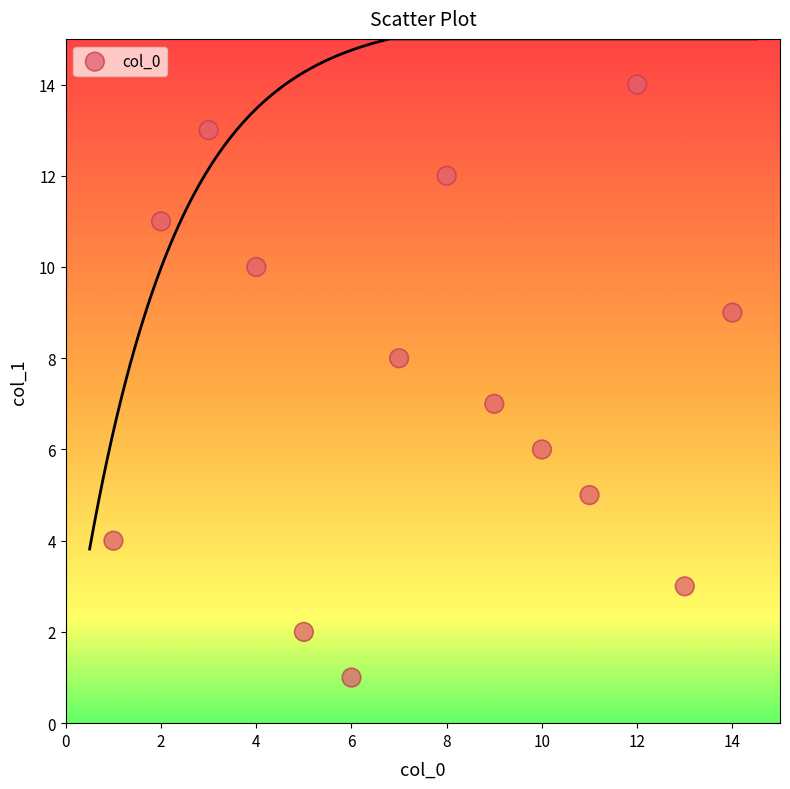

What is the range of Y values (max minus min)?

13